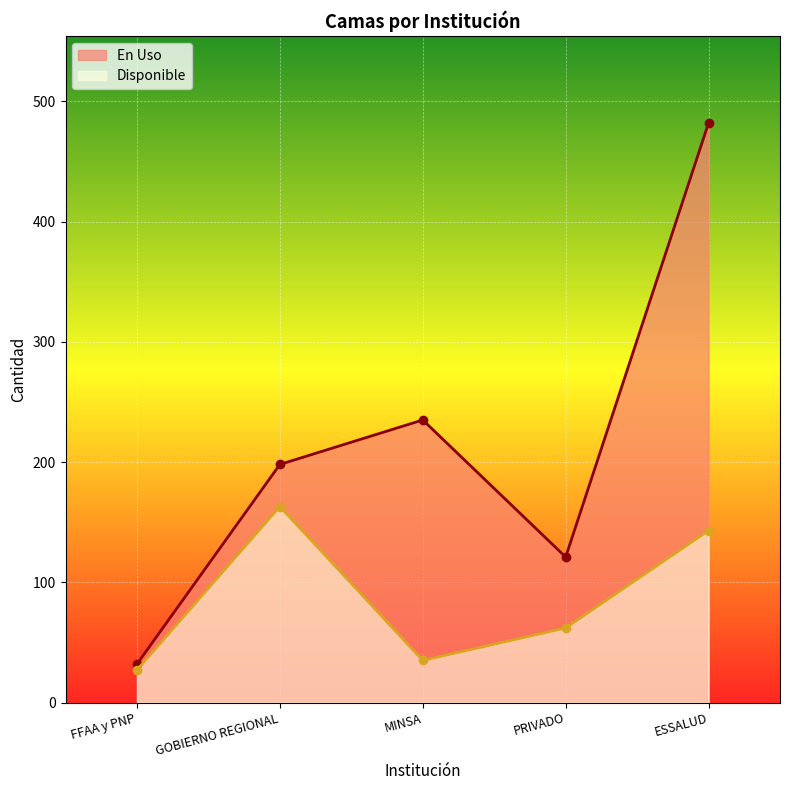

At which category does the chart reach its minimum across all series?

FFAA y PNP